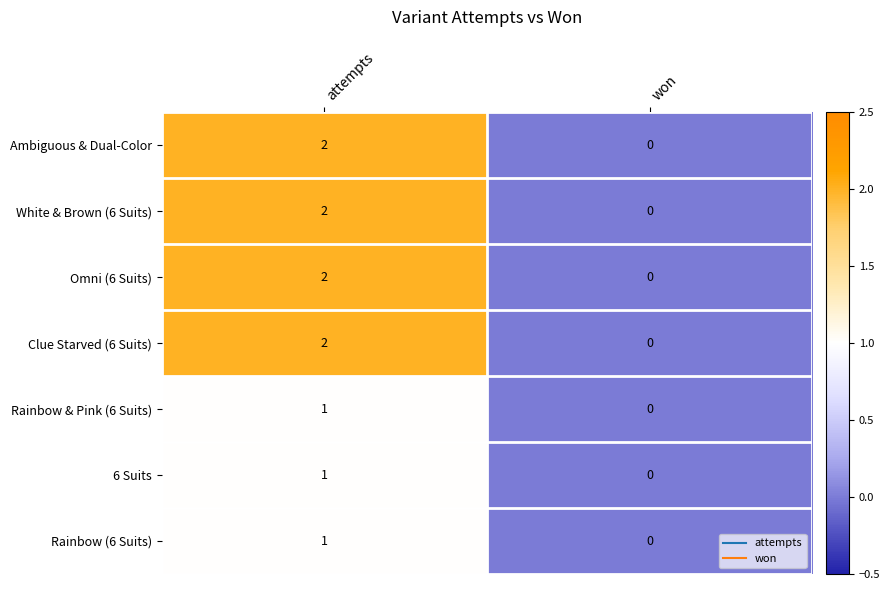

The Ambiguous & Dual-Color series shows 0 at won. True or false?

True